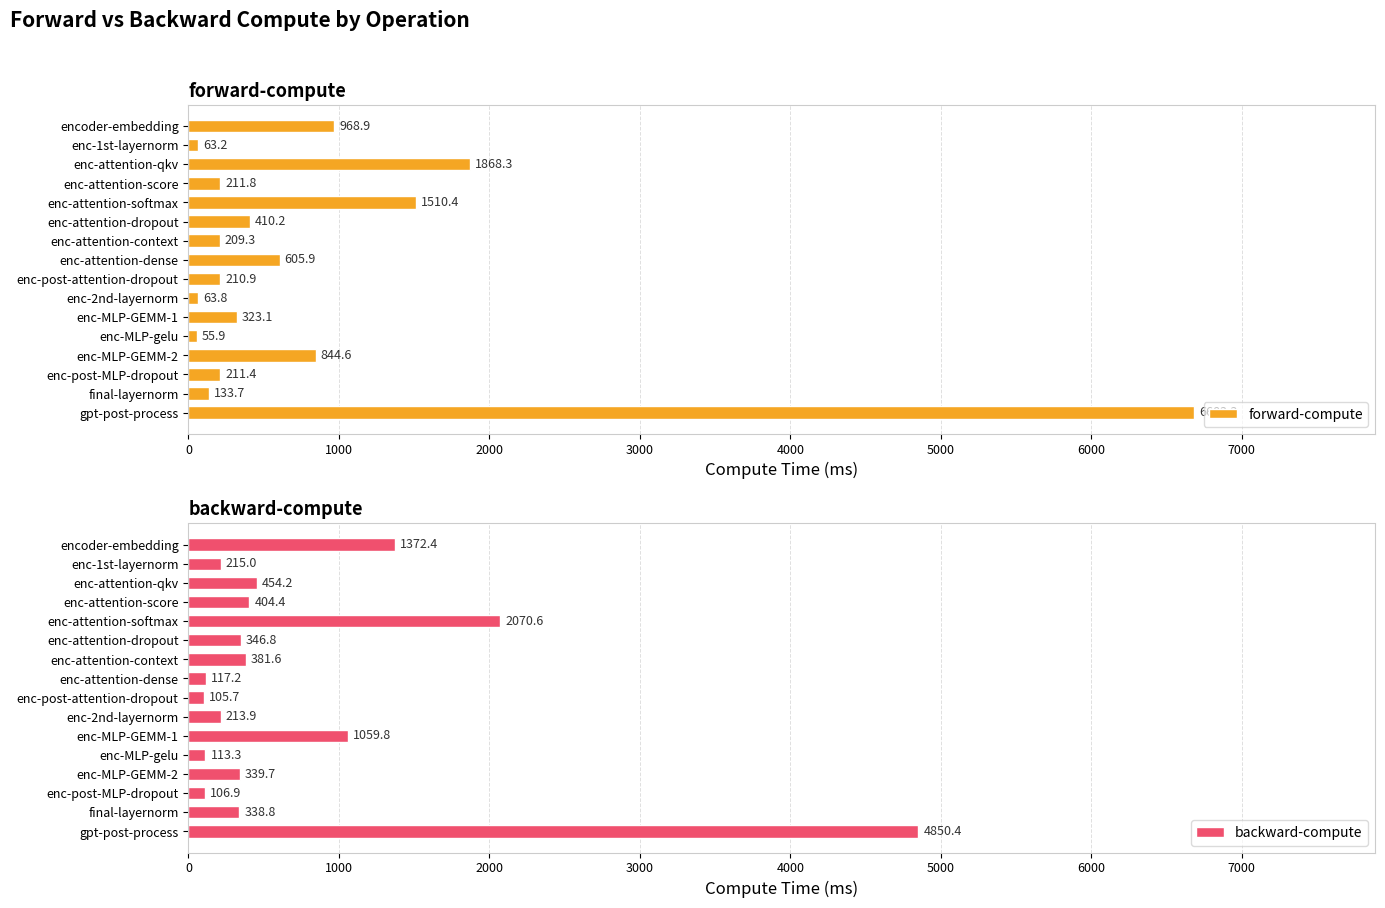

What is the highest value of the backward-compute series?

4850.4